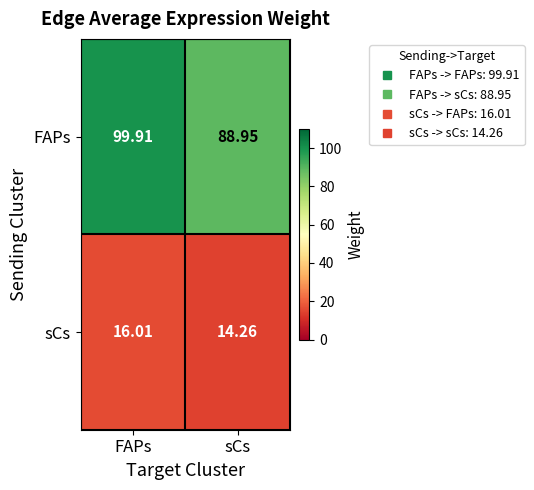

Count the number of data series in this chart.

2